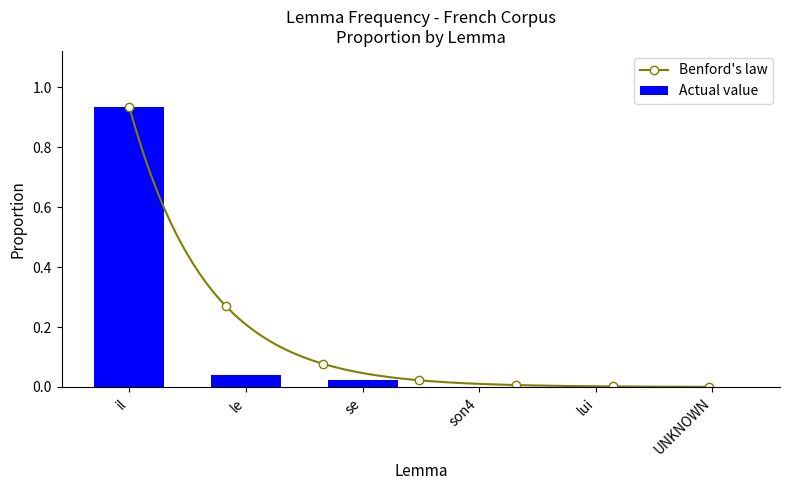

Which label corresponds to the largest value in the chart?

il